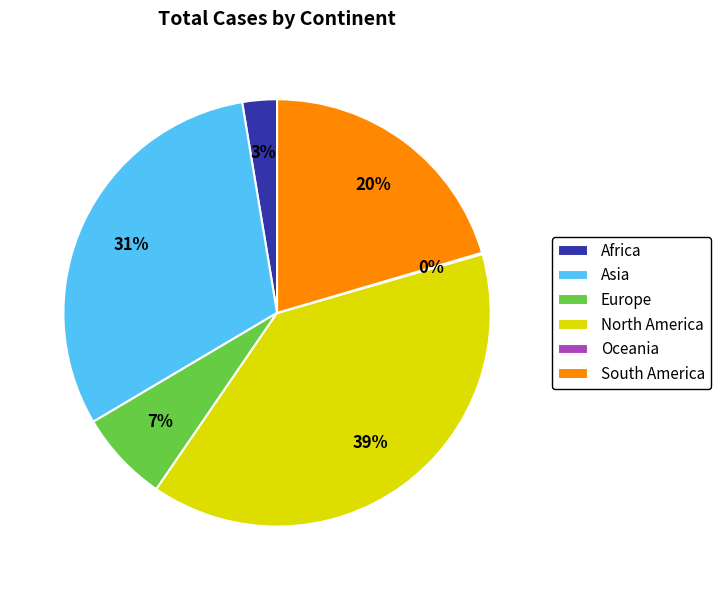

Which has a higher value, Europe or Asia?

Asia